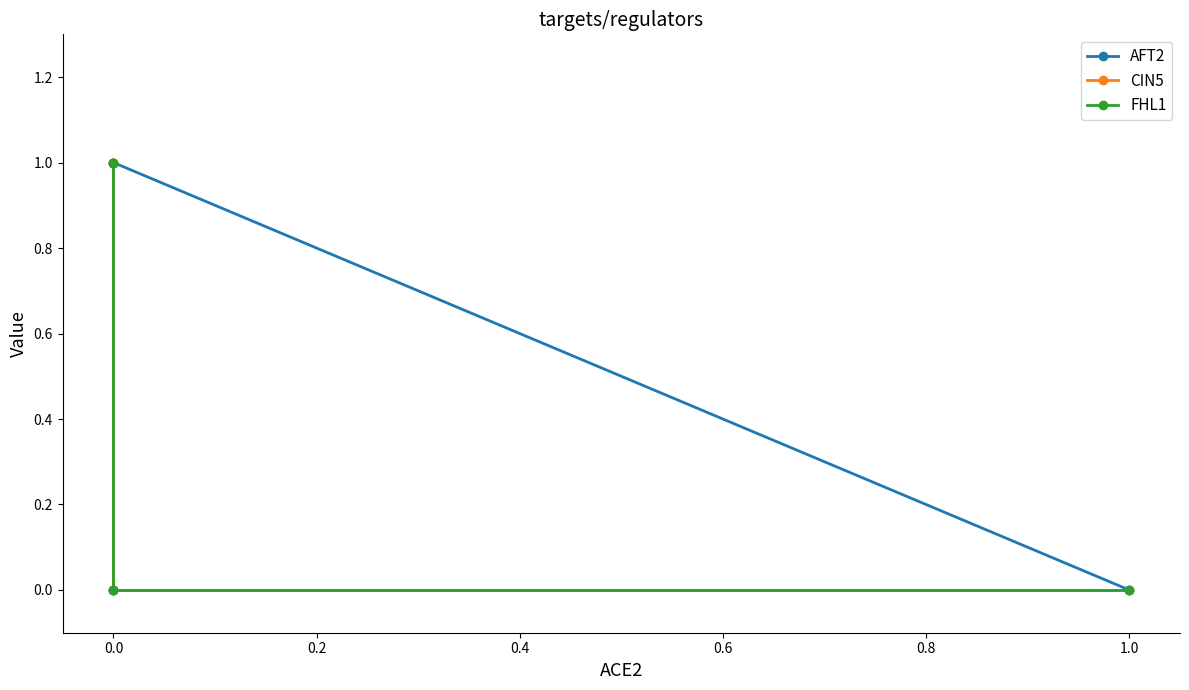

What is the difference between the maximum and minimum values in the CIN5 series?

1